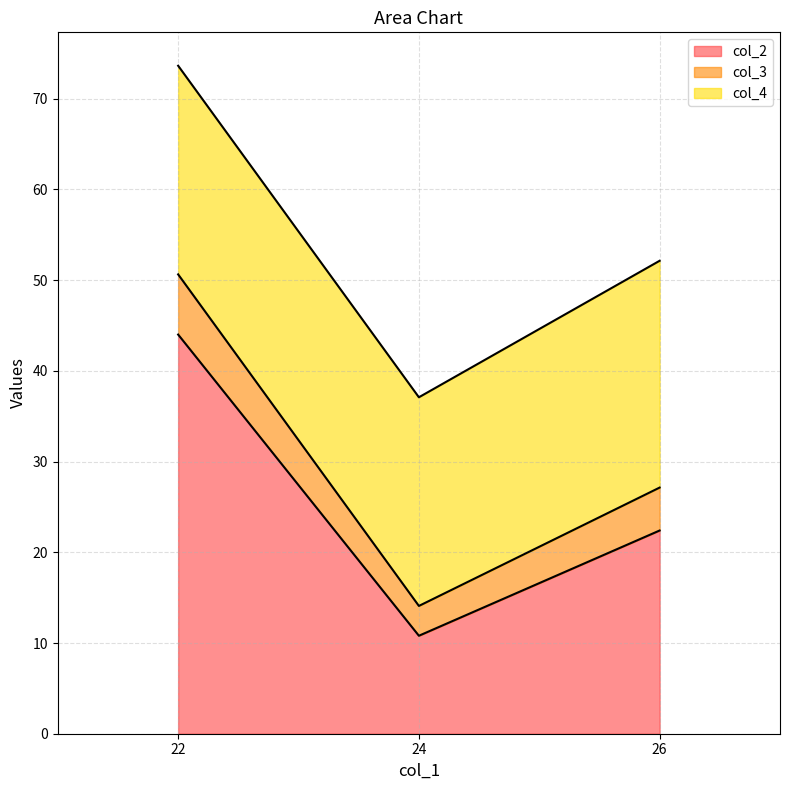

What is the spread (max minus min) of values at 26?

29.7